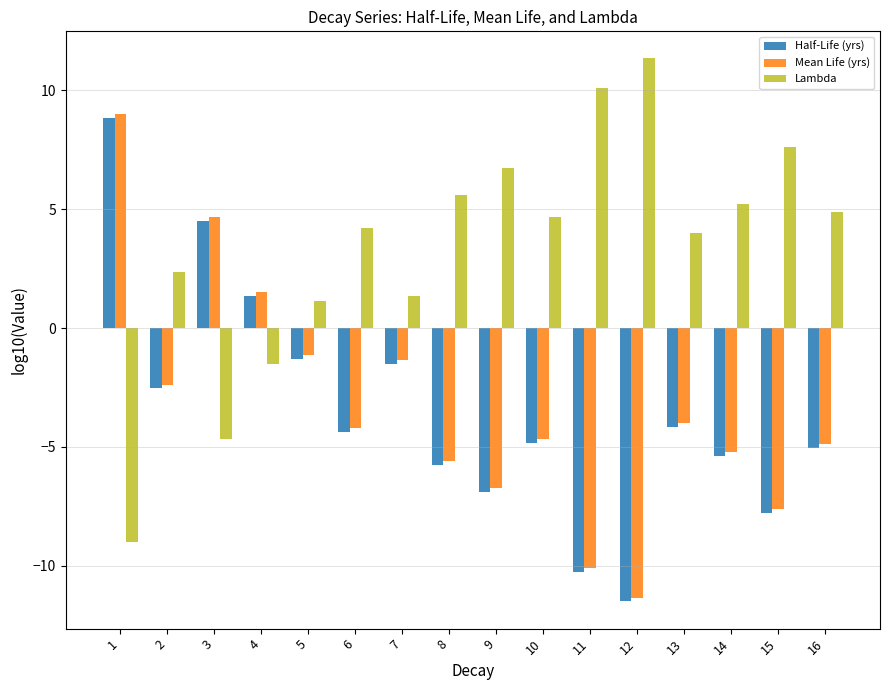

What are all the series names shown in the legend?

Half-Life (yrs), Mean Life (yrs), Lambda